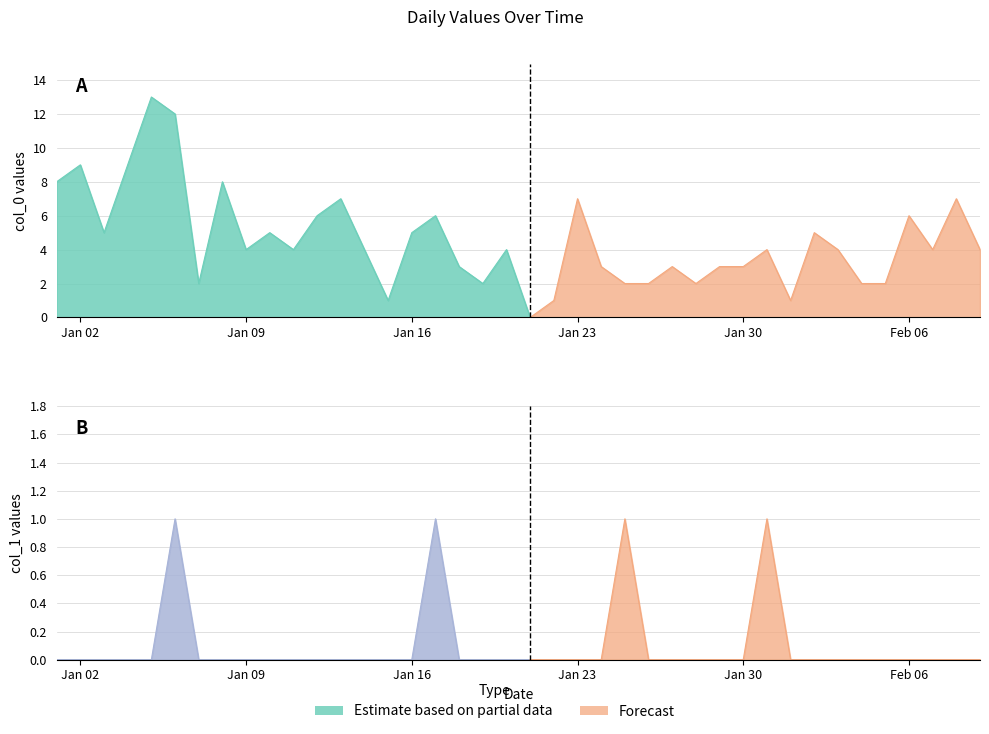

True or false: col_1 and col_0 cross at least once.

False